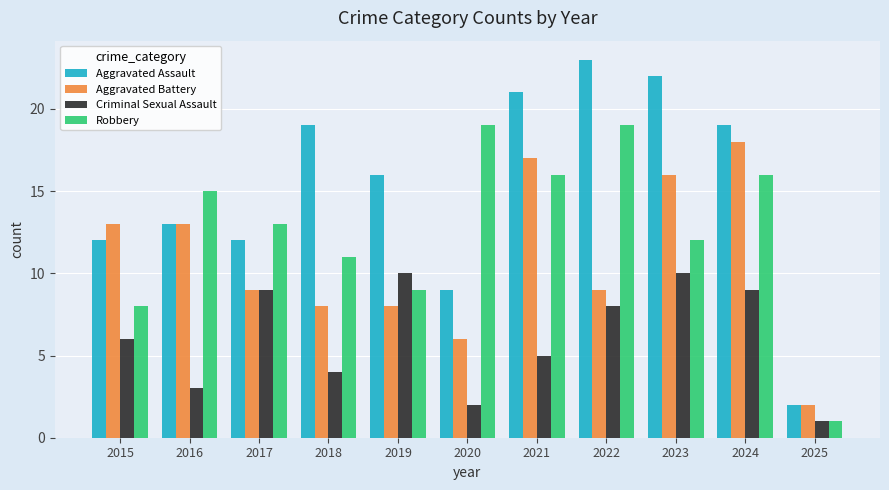

At 2023, list the series in order from smallest to largest.

Criminal Sexual Assault, Robbery, Aggravated Battery, Aggravated Assault